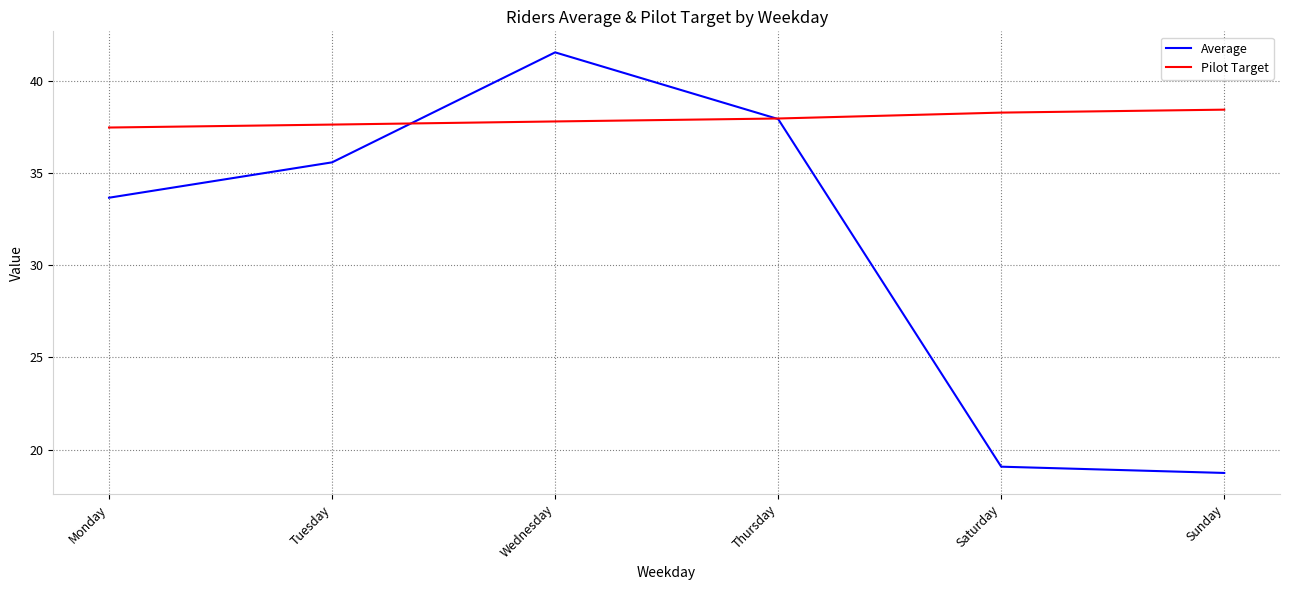

The Average series shows 10.0 at Monday. True or false?

False